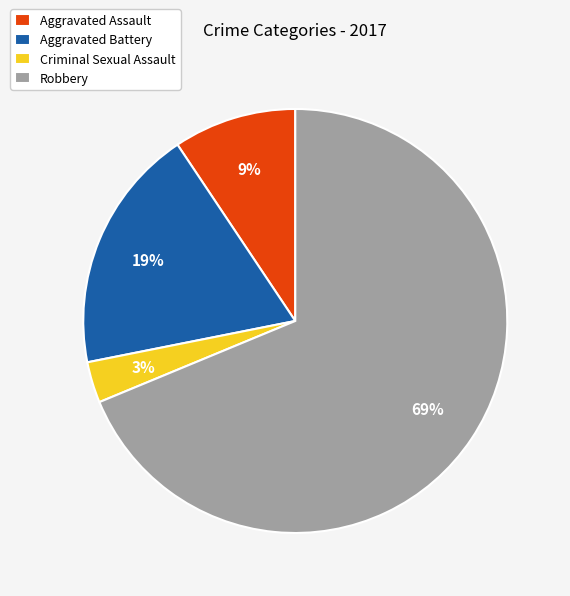

Which category has the smallest portion of the pie?

Criminal Sexual Assault